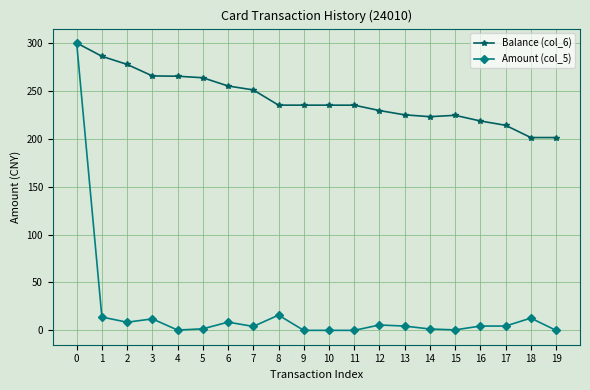

How many lines are shown in the chart?

2